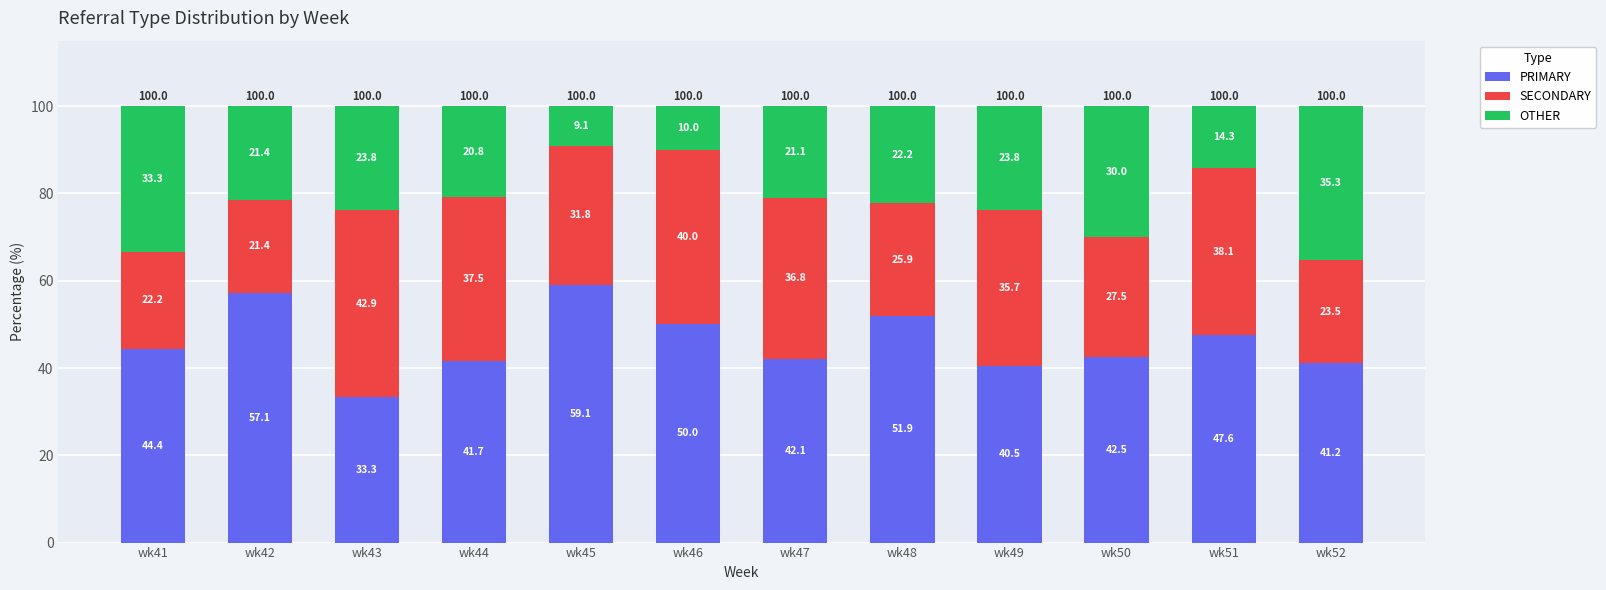

Reading left to right, list the values for the PRIMARY series.

wk41=44.4	wk42=57.1	wk43=33.3	wk44=41.7	wk45=59.1	wk46=50.0	wk47=42.1	wk48=51.9	wk49=40.5	wk50=42.5	wk51=47.6	wk52=41.2